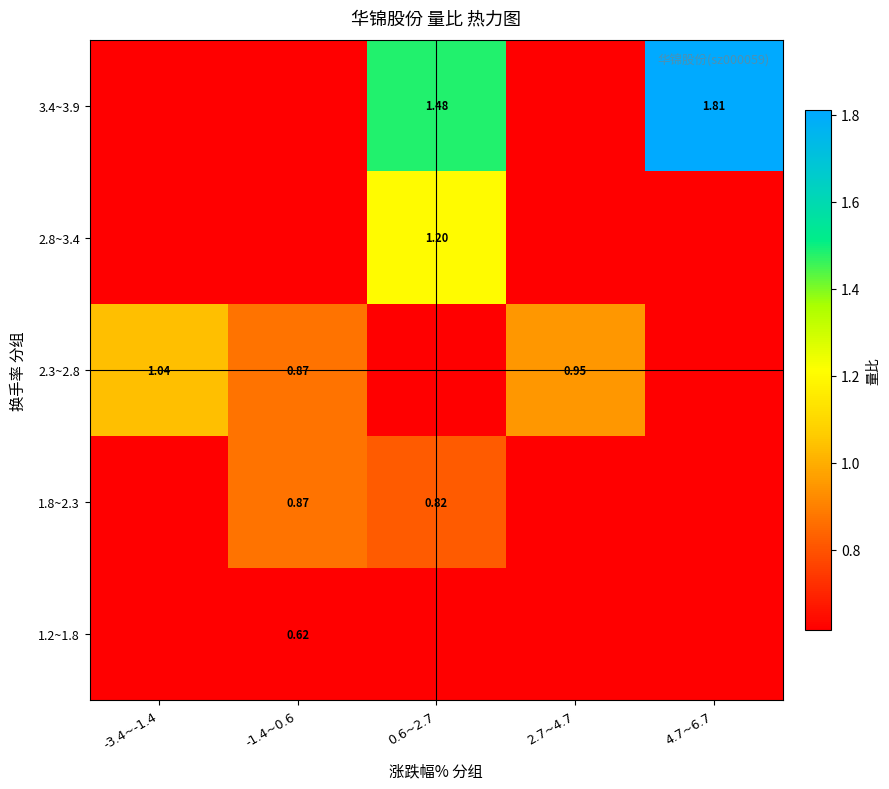

At how many categories does at least one series exceed 0?

5